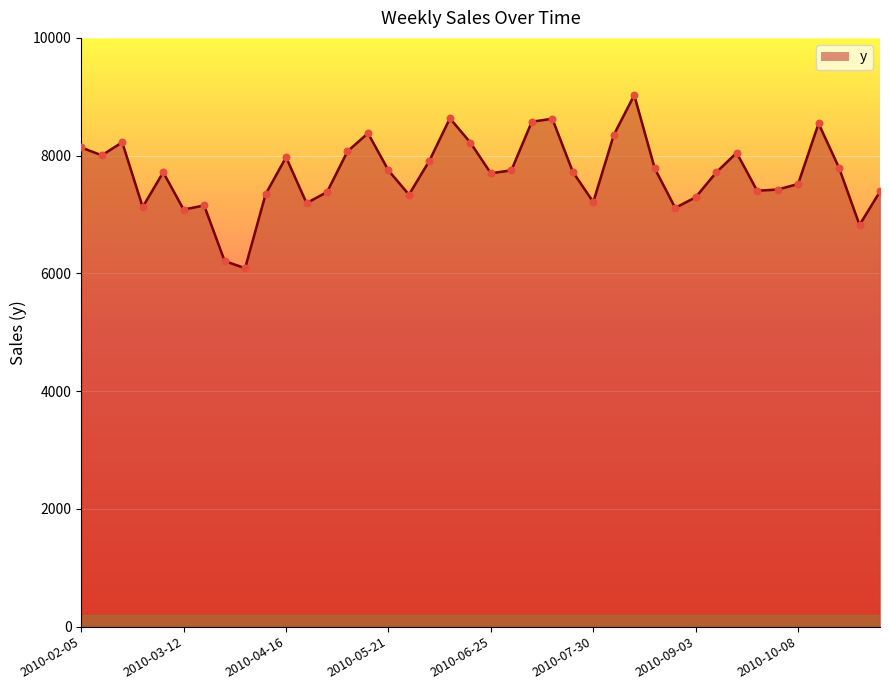

What is the smallest value displayed?

6088.6